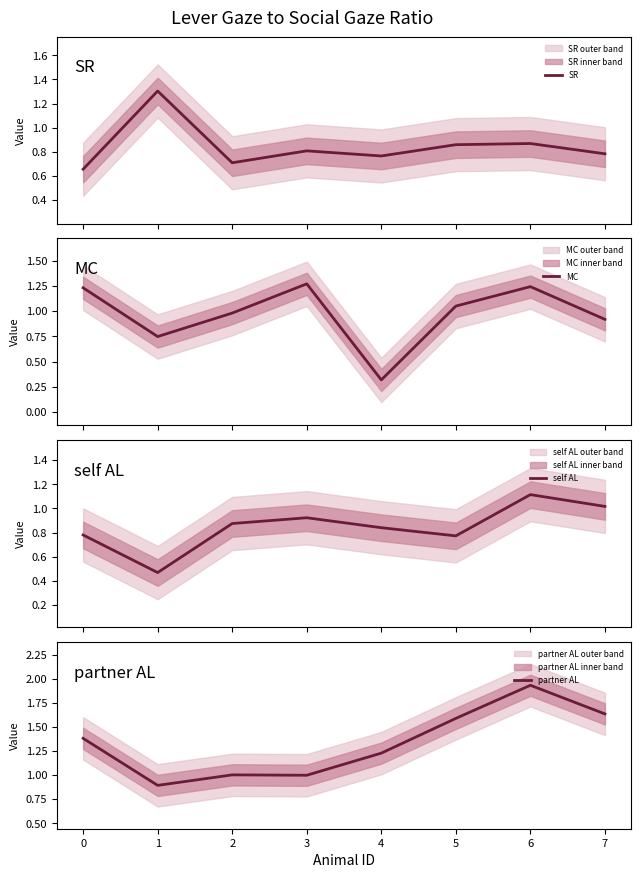

What are all the series names shown in the legend?

SR, MC, self AL, partner AL